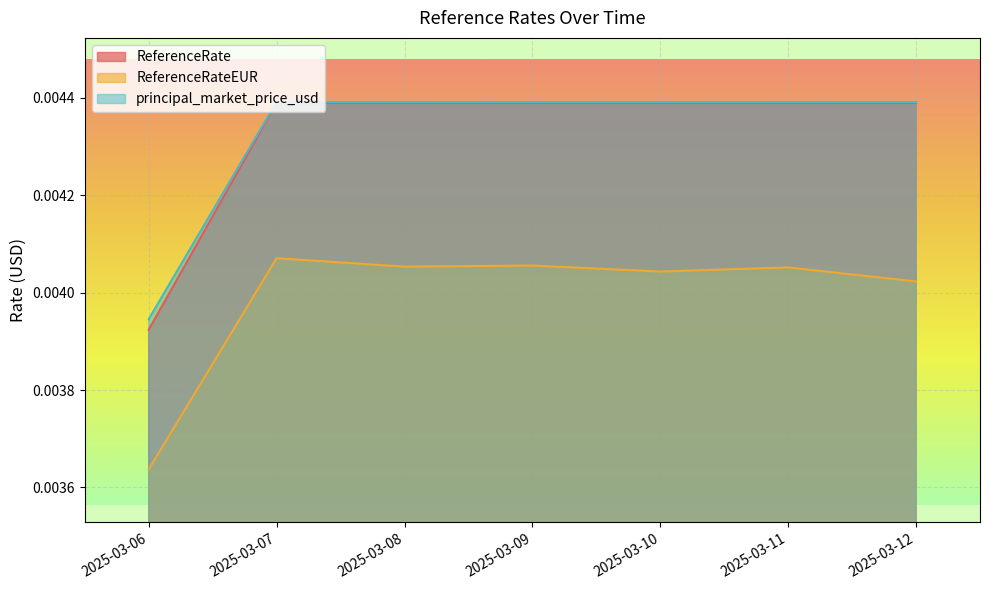

At which label does principal_market_price_usd reach its peak?

2025-03-07